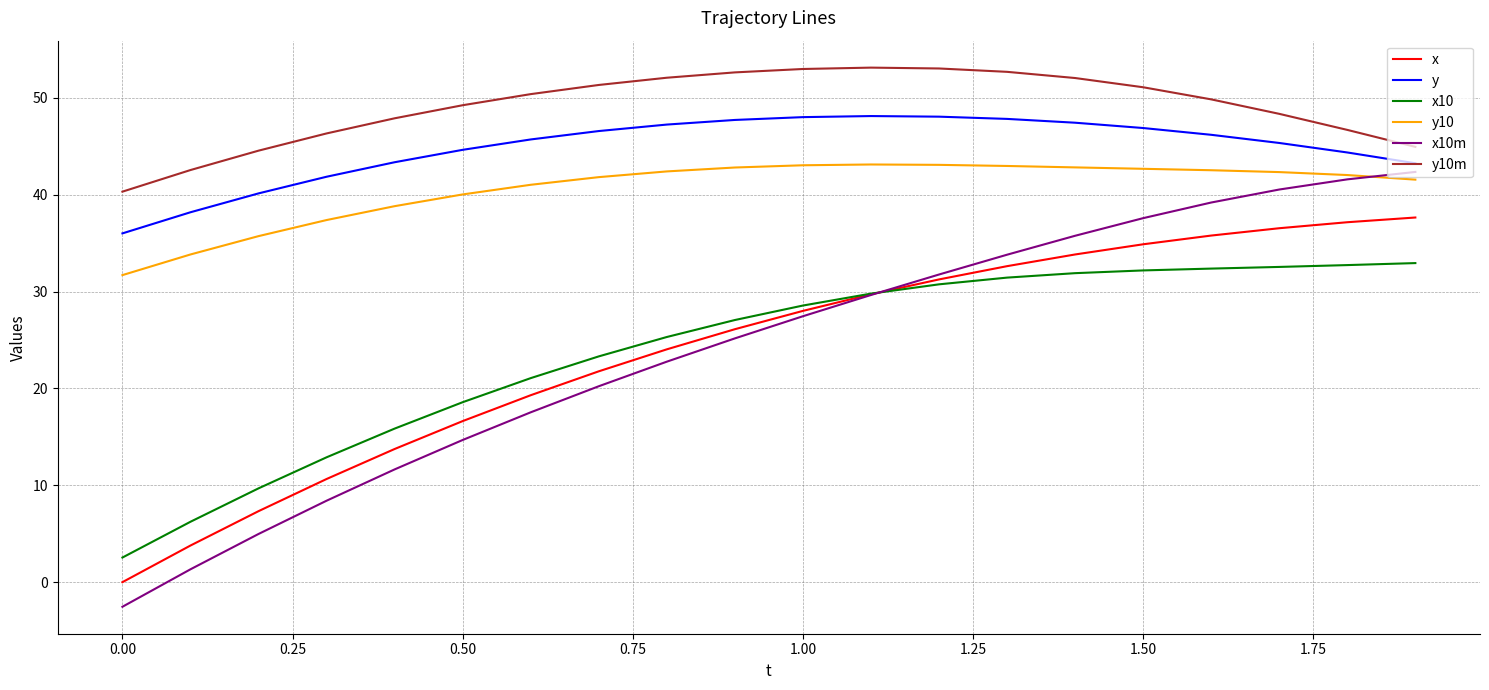

What is the lowest value of the y10 series?

31.7